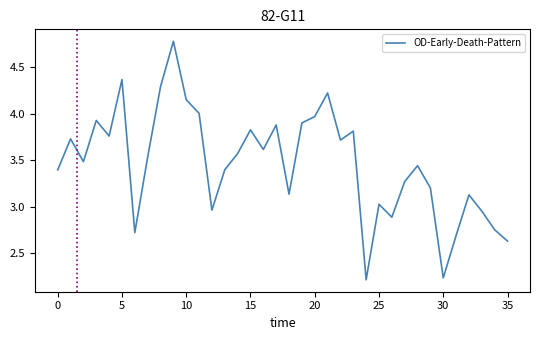

What is the maximum value shown in the chart?

4.8